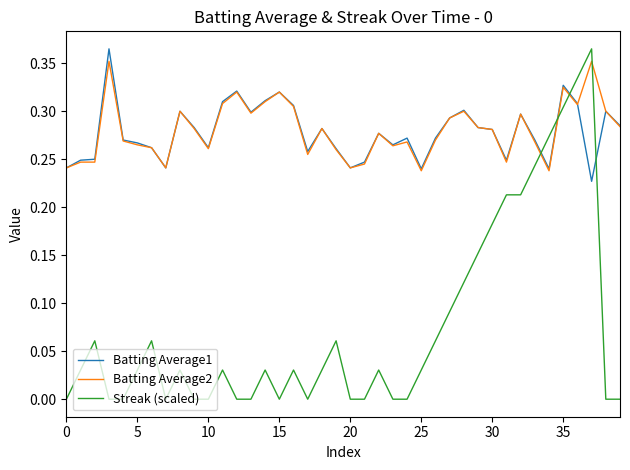

Which series has the widest spread of values?

Streak (scaled)